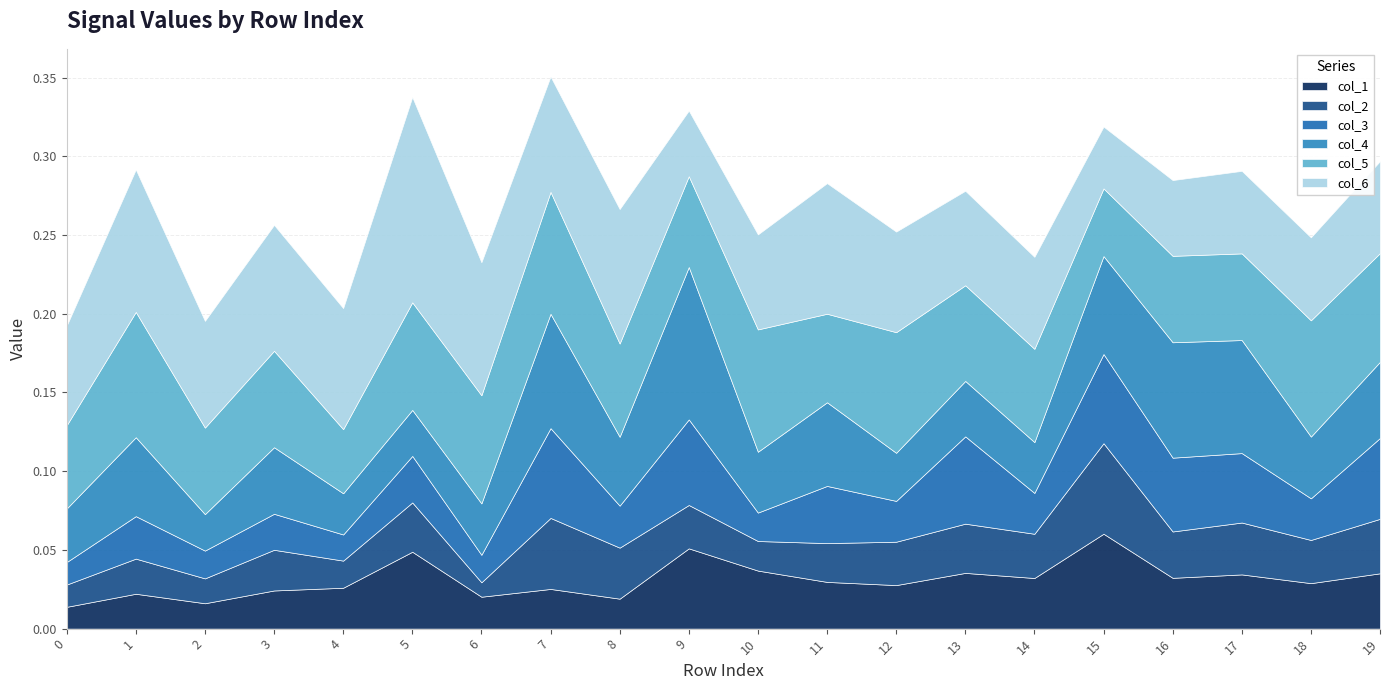

What is the value of the col_5 point at the 20th from the left?

0.1